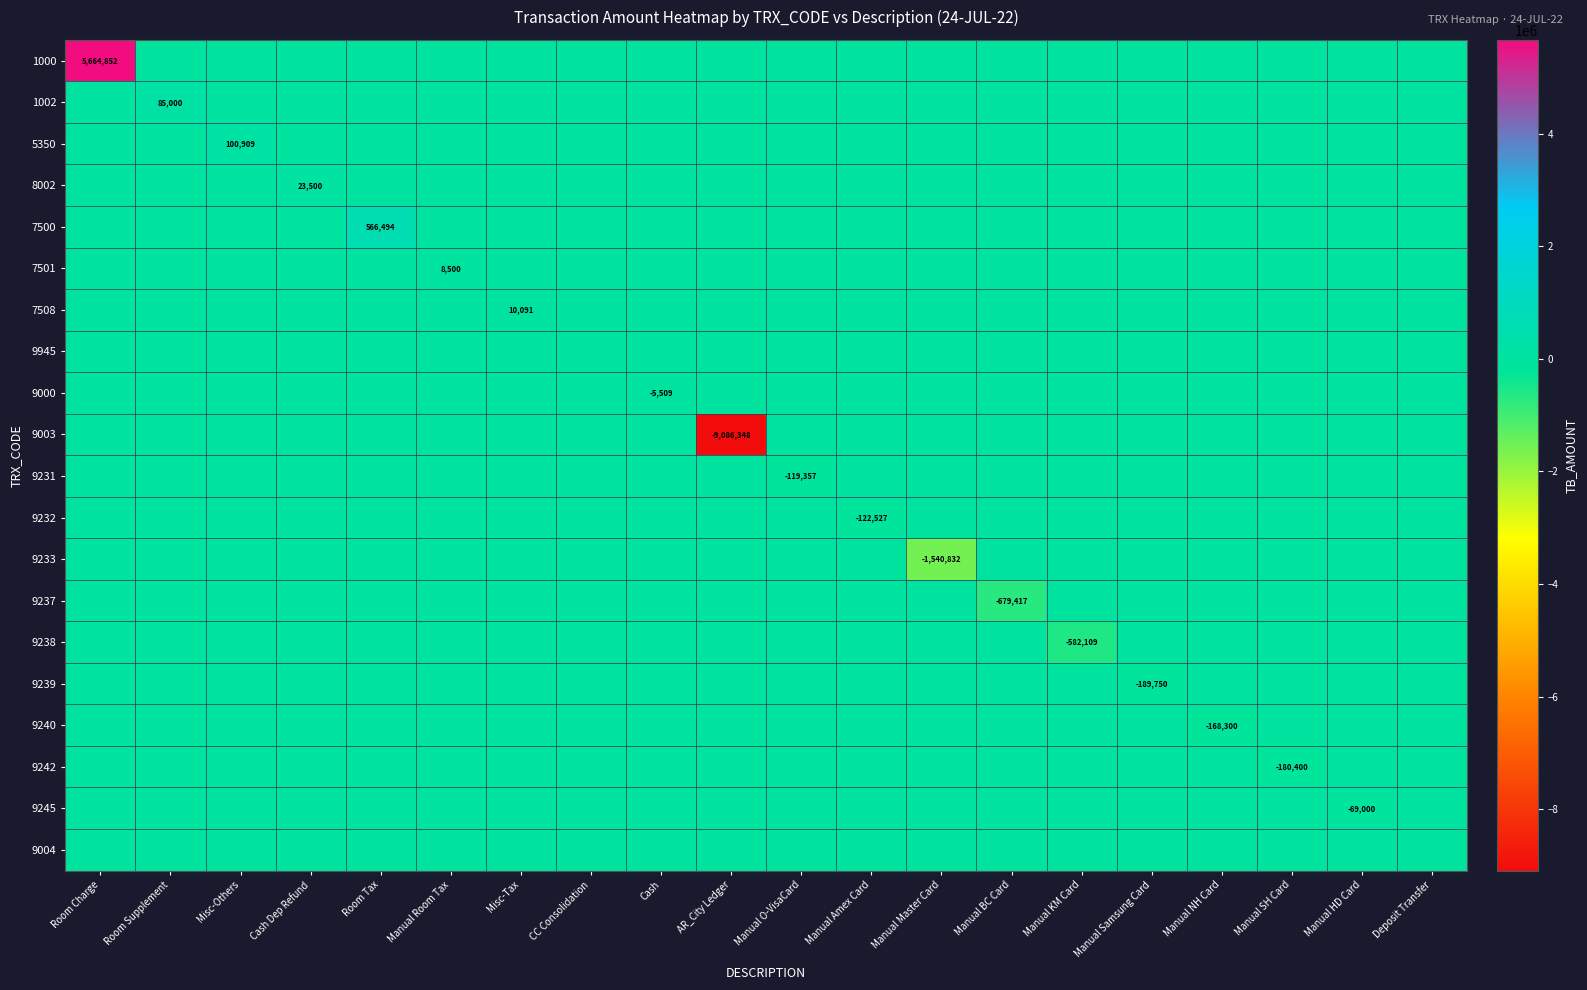

True or false: 9232 has a value of 43539 at Misc-Tax.

False